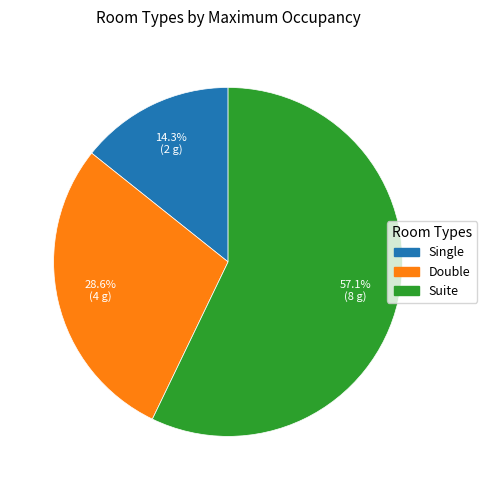

Which slice is the smallest?

Single